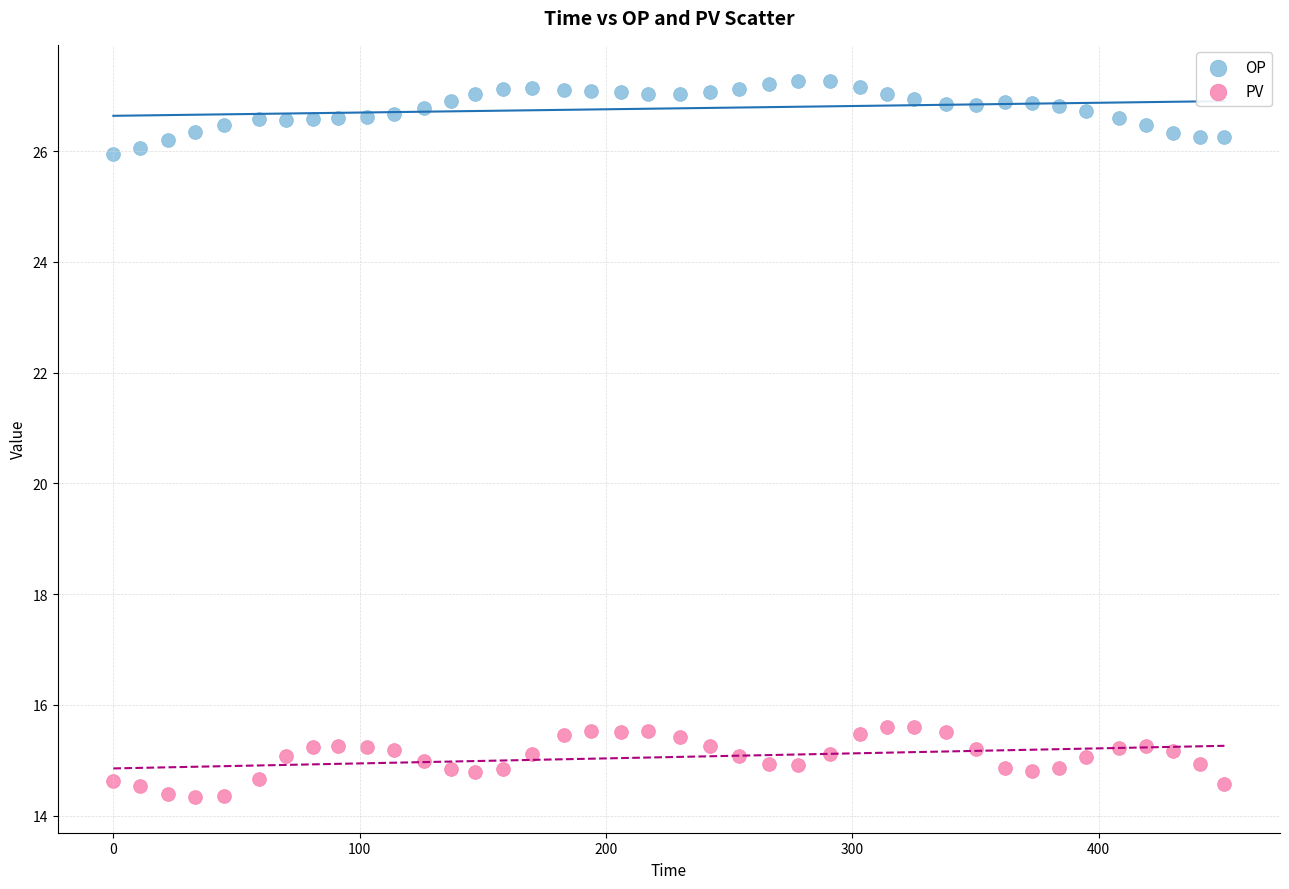

Across all data points, what is the range of Y values (max minus min)?

12.9